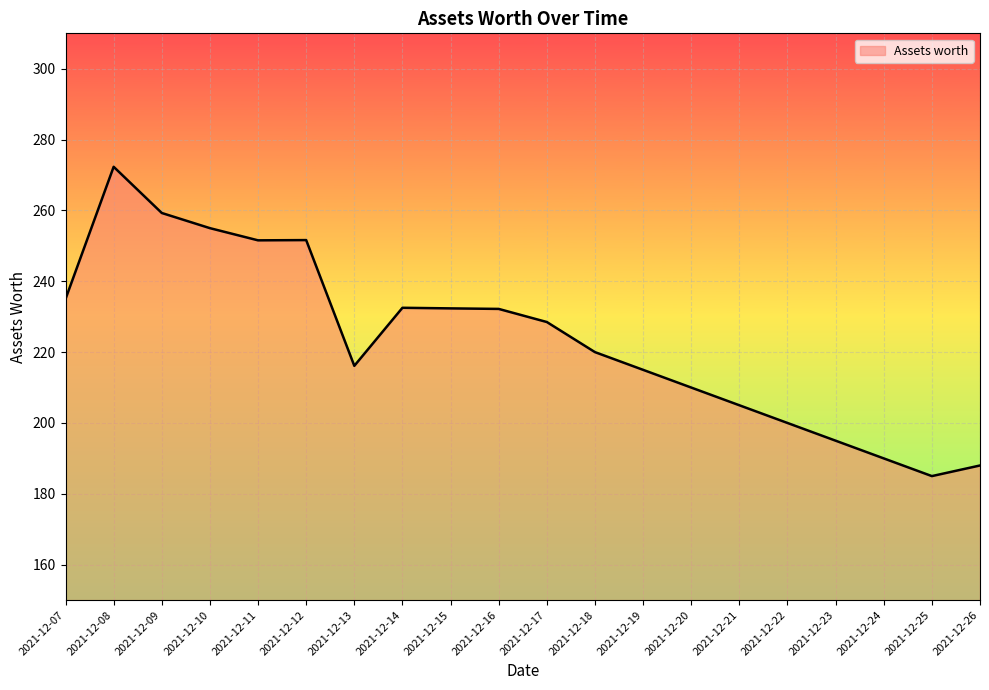

How many lines are shown in the chart?

1